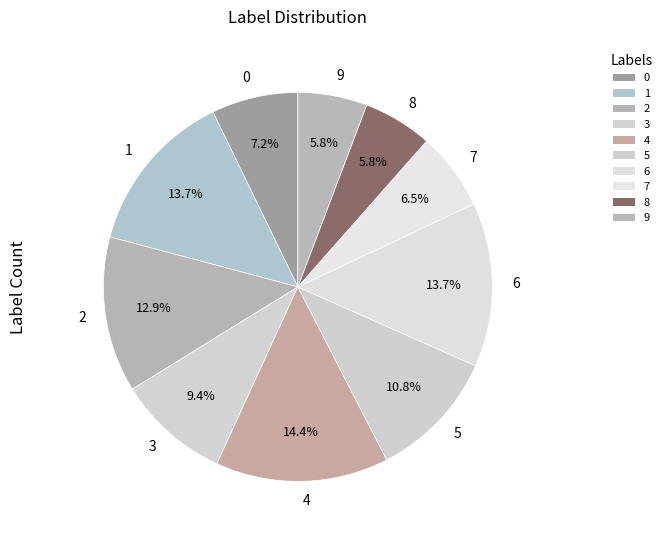

To the nearest percent, what portion does 4 represent?

14%